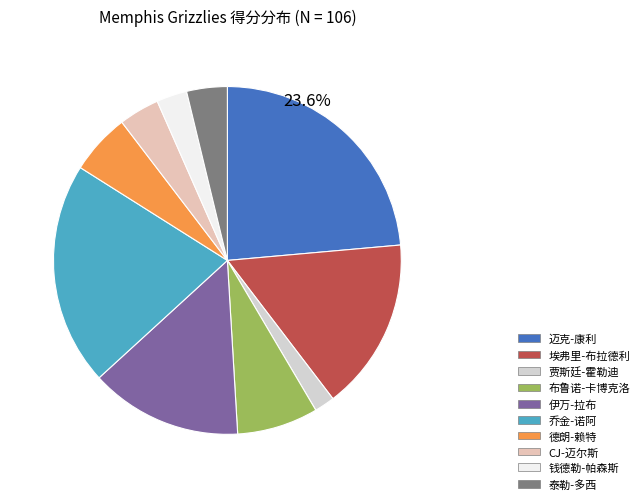

The 布鲁诺-卡博克洛 slice represents 8% of the pie. True or false?

True